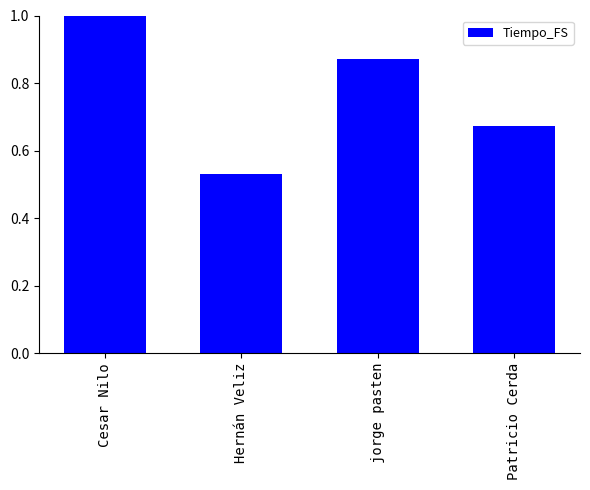

What is the sum of all values?

3.1